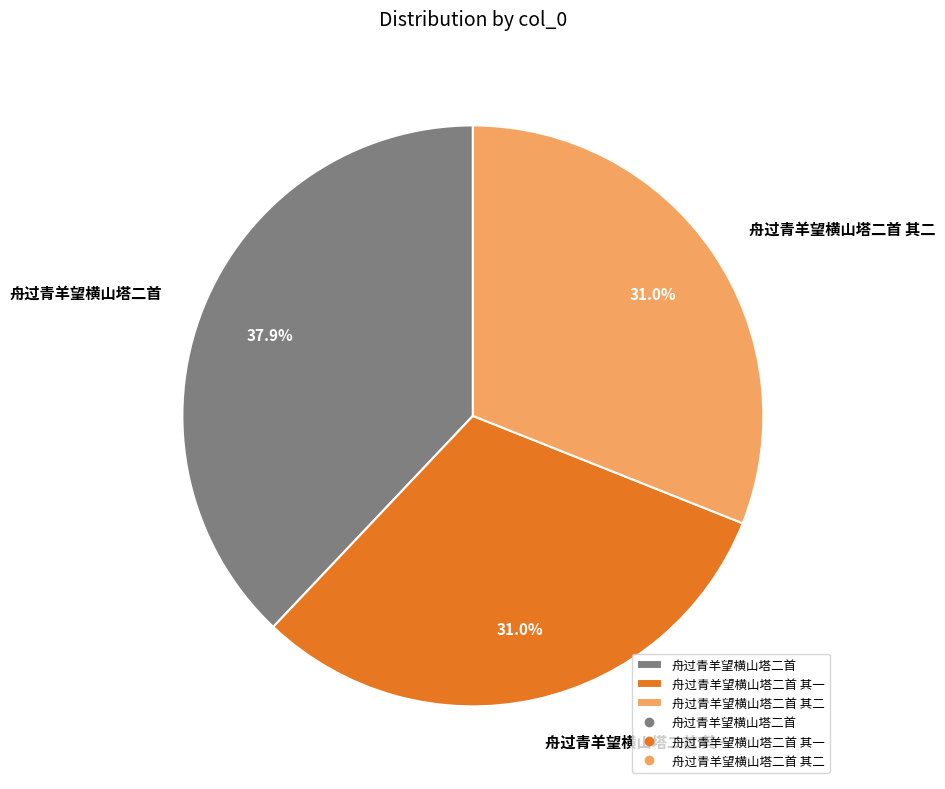

What is the largest slice in the pie chart?

舟过青羊望横山塔二首